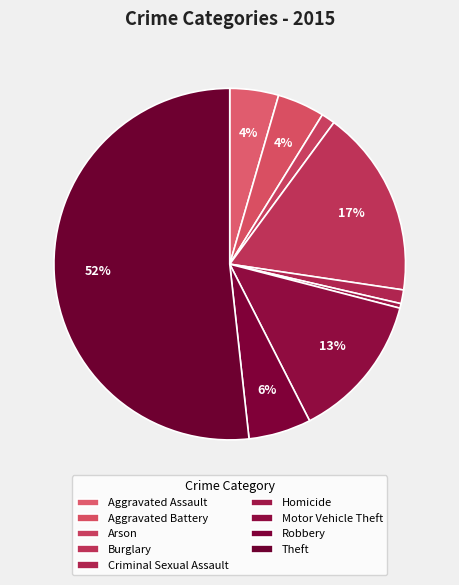

Is the sum of Robbery and Aggravated Battery greater than half?

No